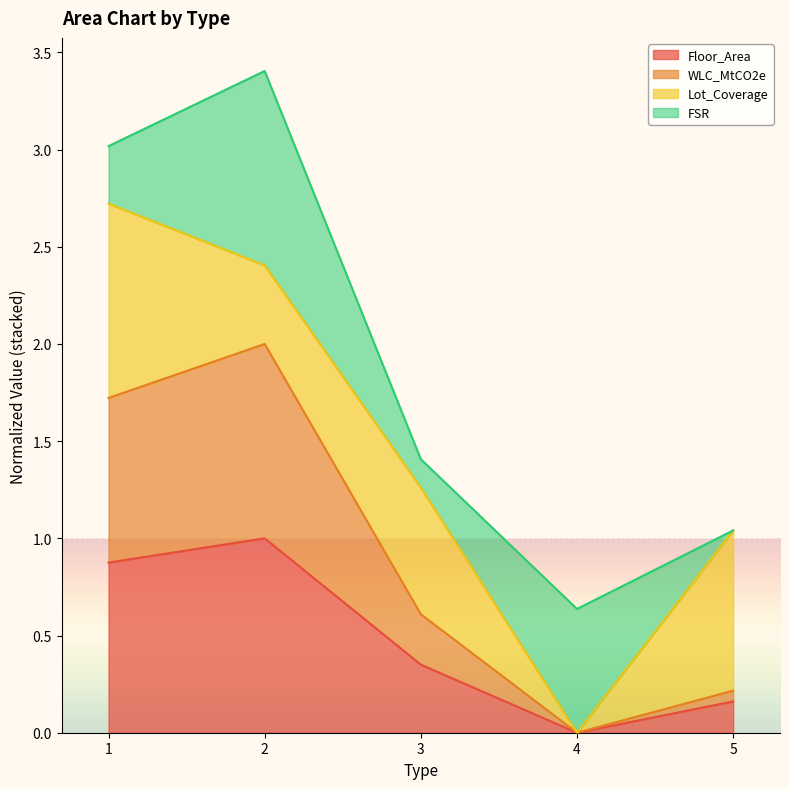

How many WLC_MtCO2e values are between 0 and 1?

3